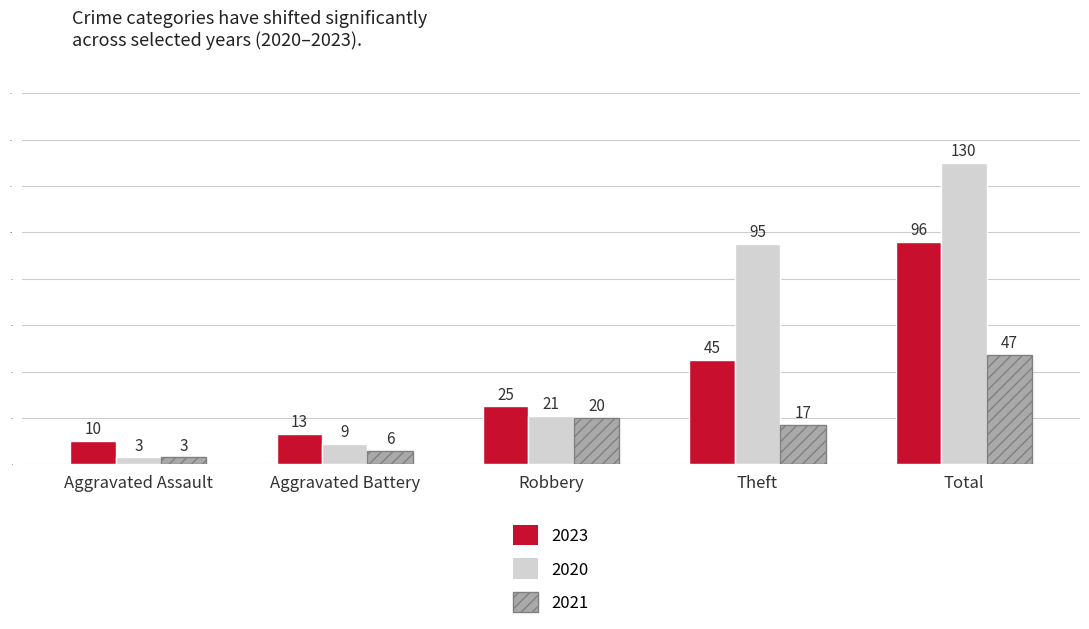

What are all the series names shown in the legend?

2023, 2020, 2021